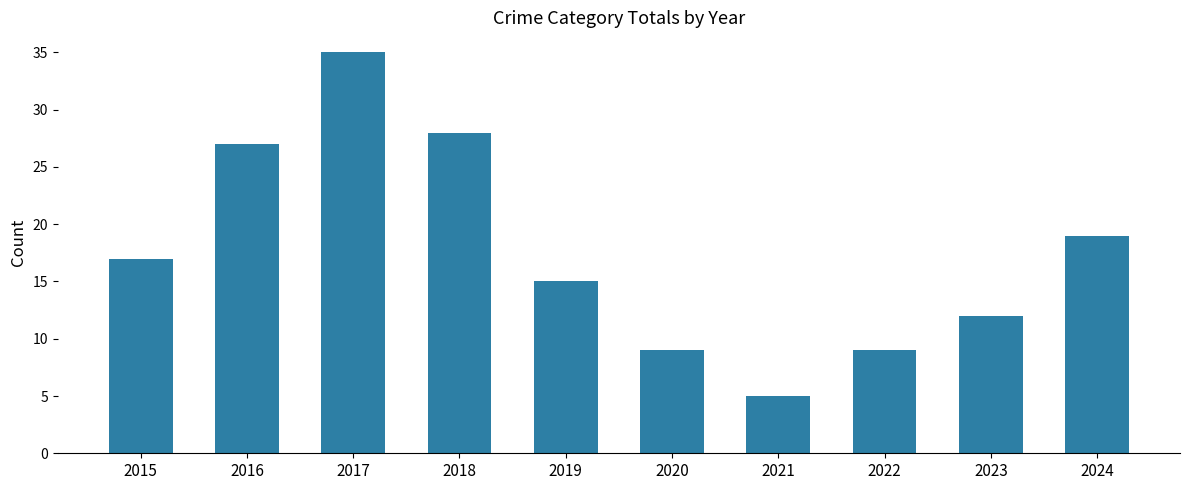

How many values are below 17?

5